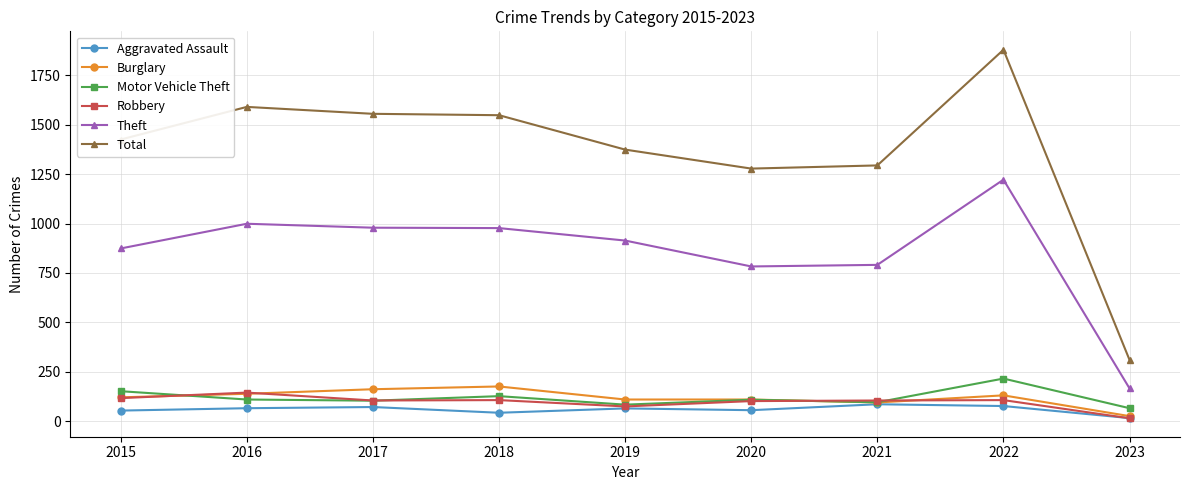

True or false: Theft and Burglary intersect in this chart.

False